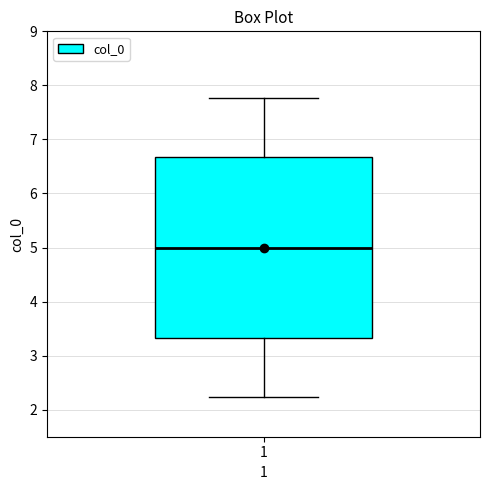

Read this box plot against the y-axis: the position of the median line, the range covered by the box, and the ends of both whiskers. The values are not printed on the chart, so give them approximately, as read against the axis.

median 5.0, box 3.3 to 6.7, whiskers 2.2 to 7.8